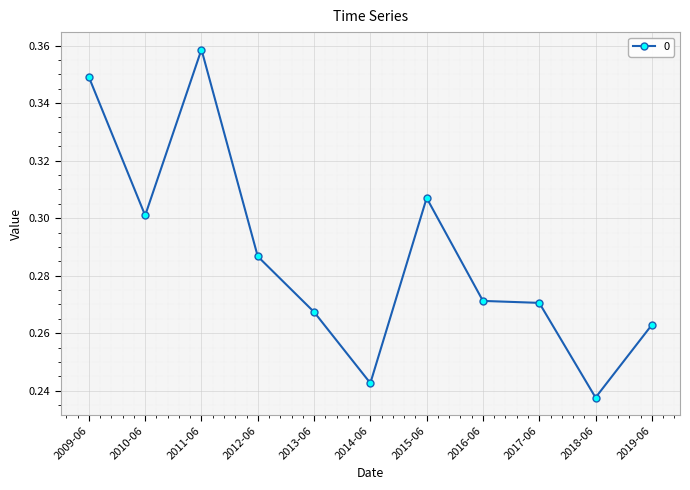

At which label is the value closest to 0?

2018-06